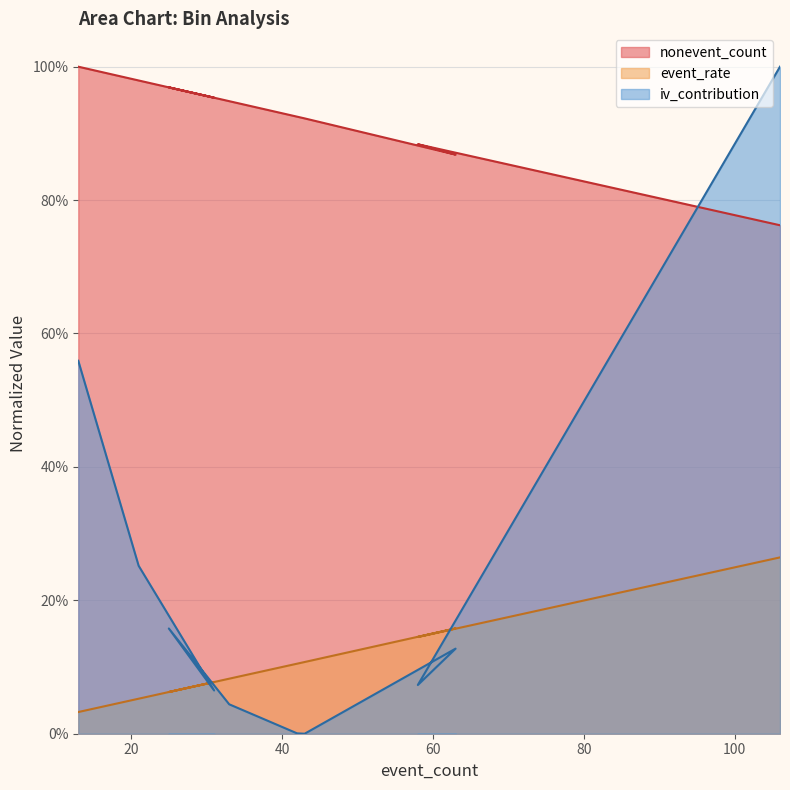

What are all the series names shown in the legend?

nonevent_count, event_rate, iv_contribution